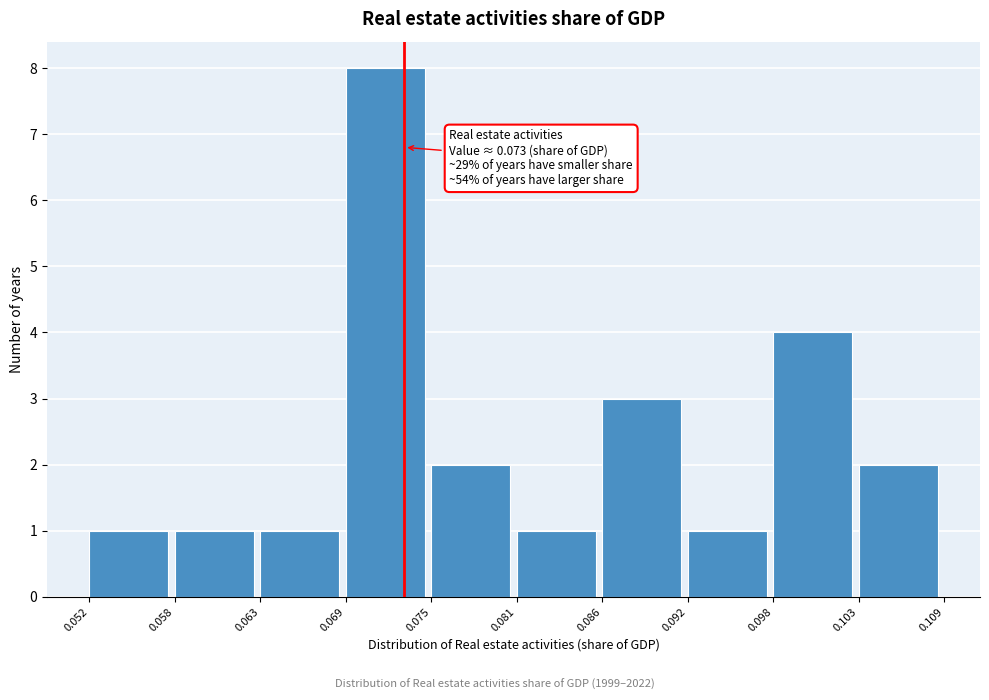

Which range on the x-axis has the tallest bar?

0.069 to 0.075